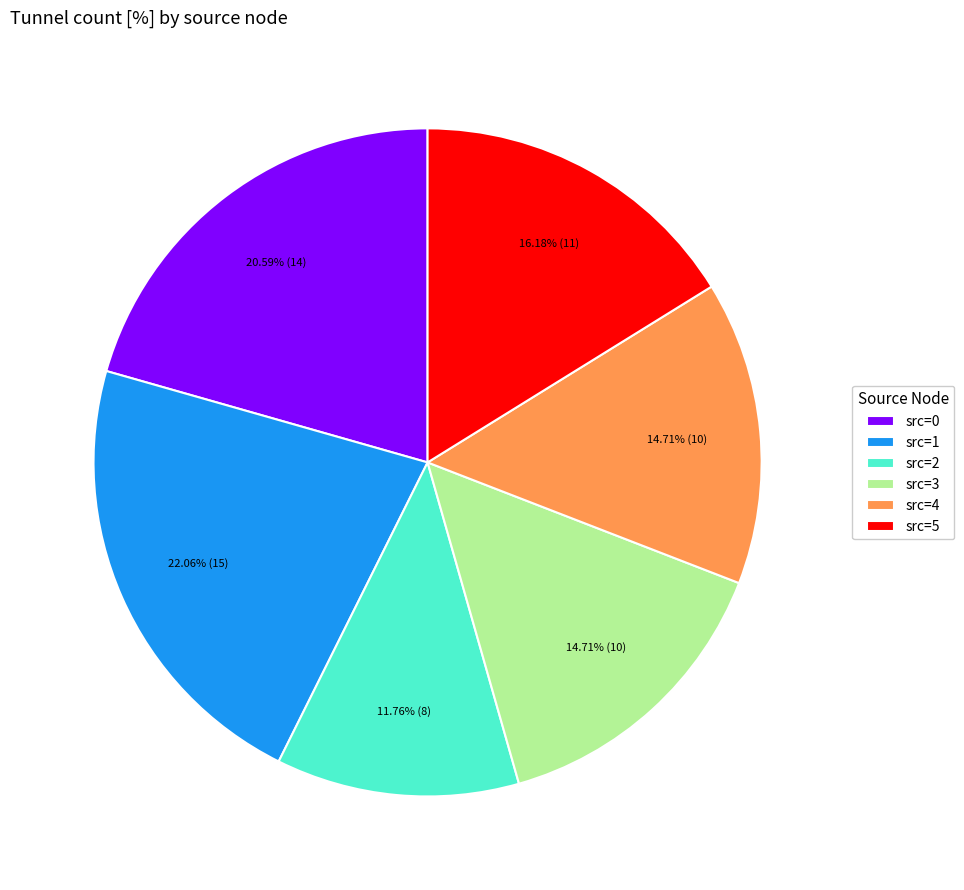

Is there a majority slice in this chart?

No